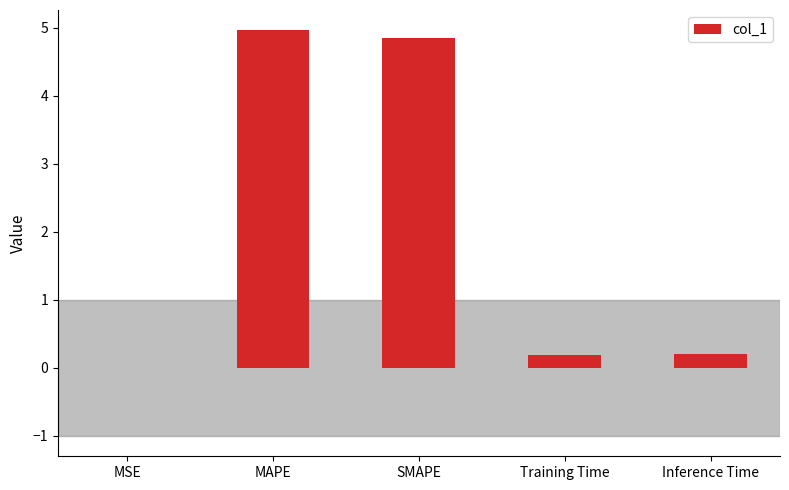

What is the average value?

2.0